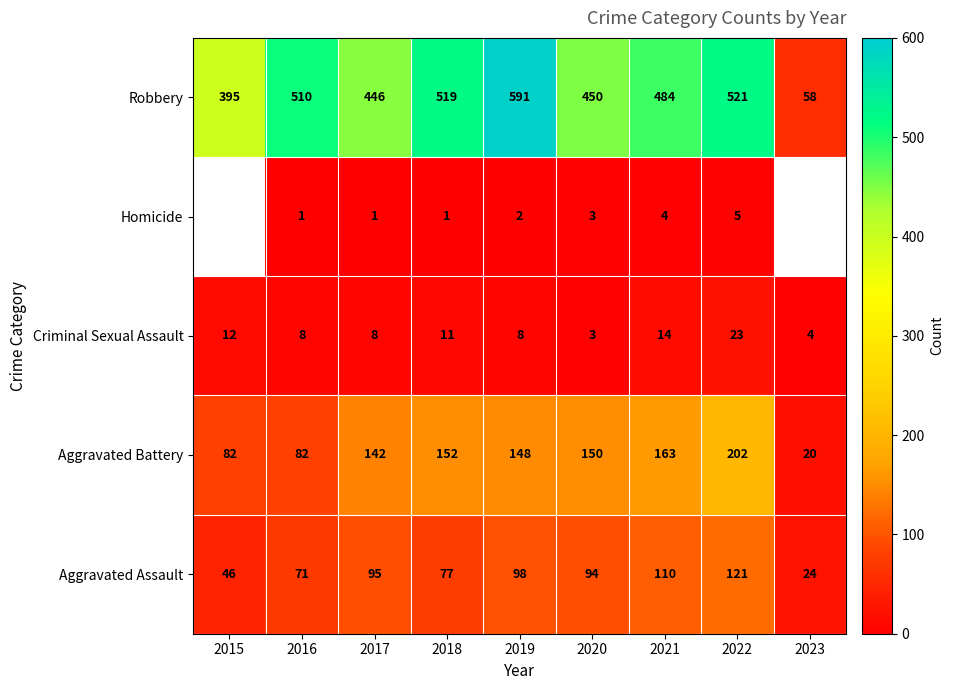

What is the maximum value for Robbery?

591